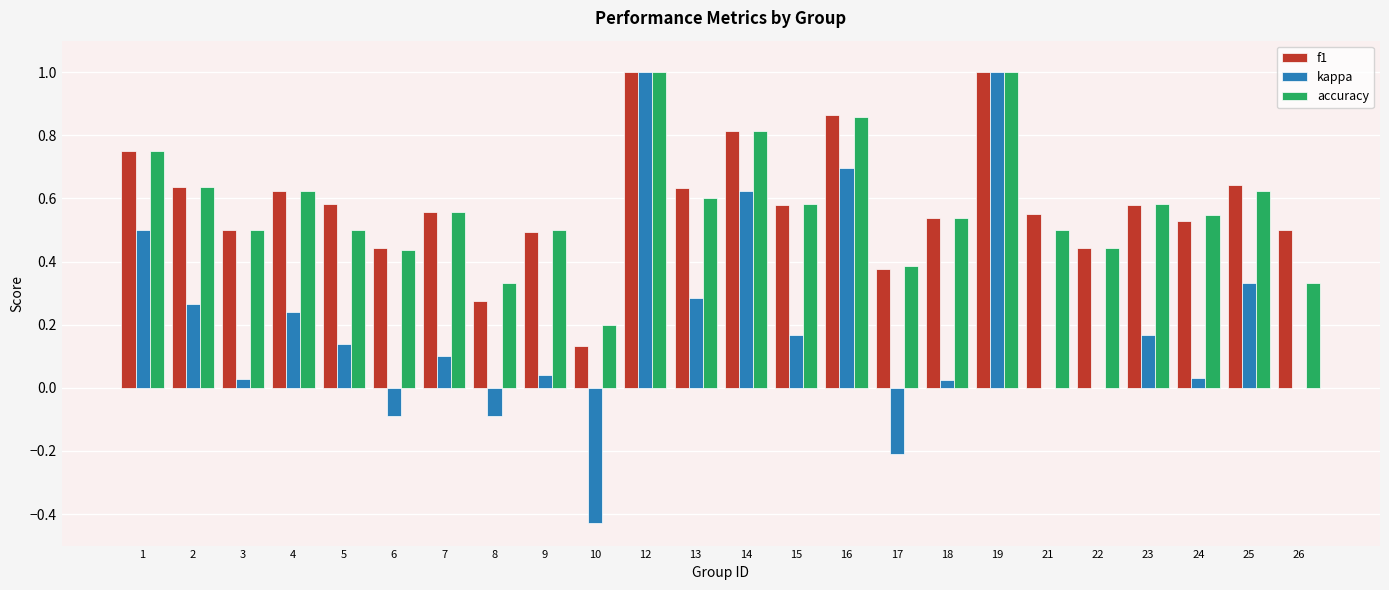

Is the value of kappa at 22 greater than the value of f1 at 6?

No